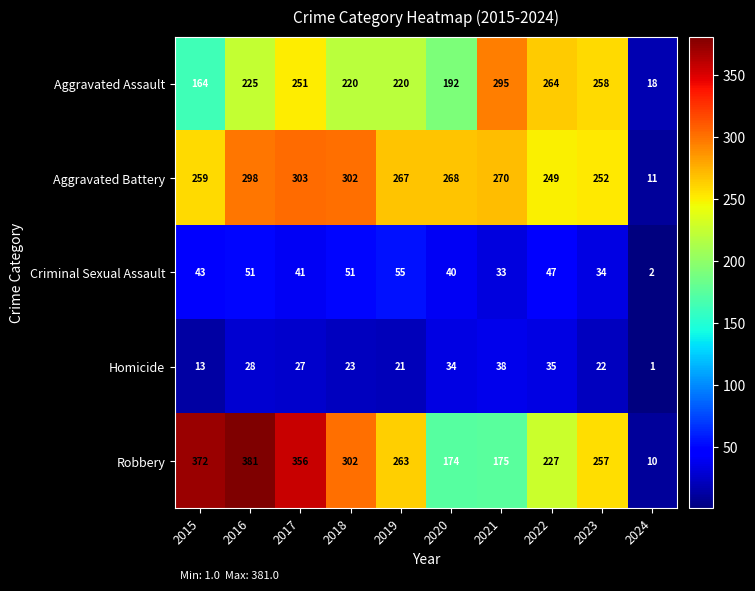

What is the difference between the highest and lowest values at 2015?

359